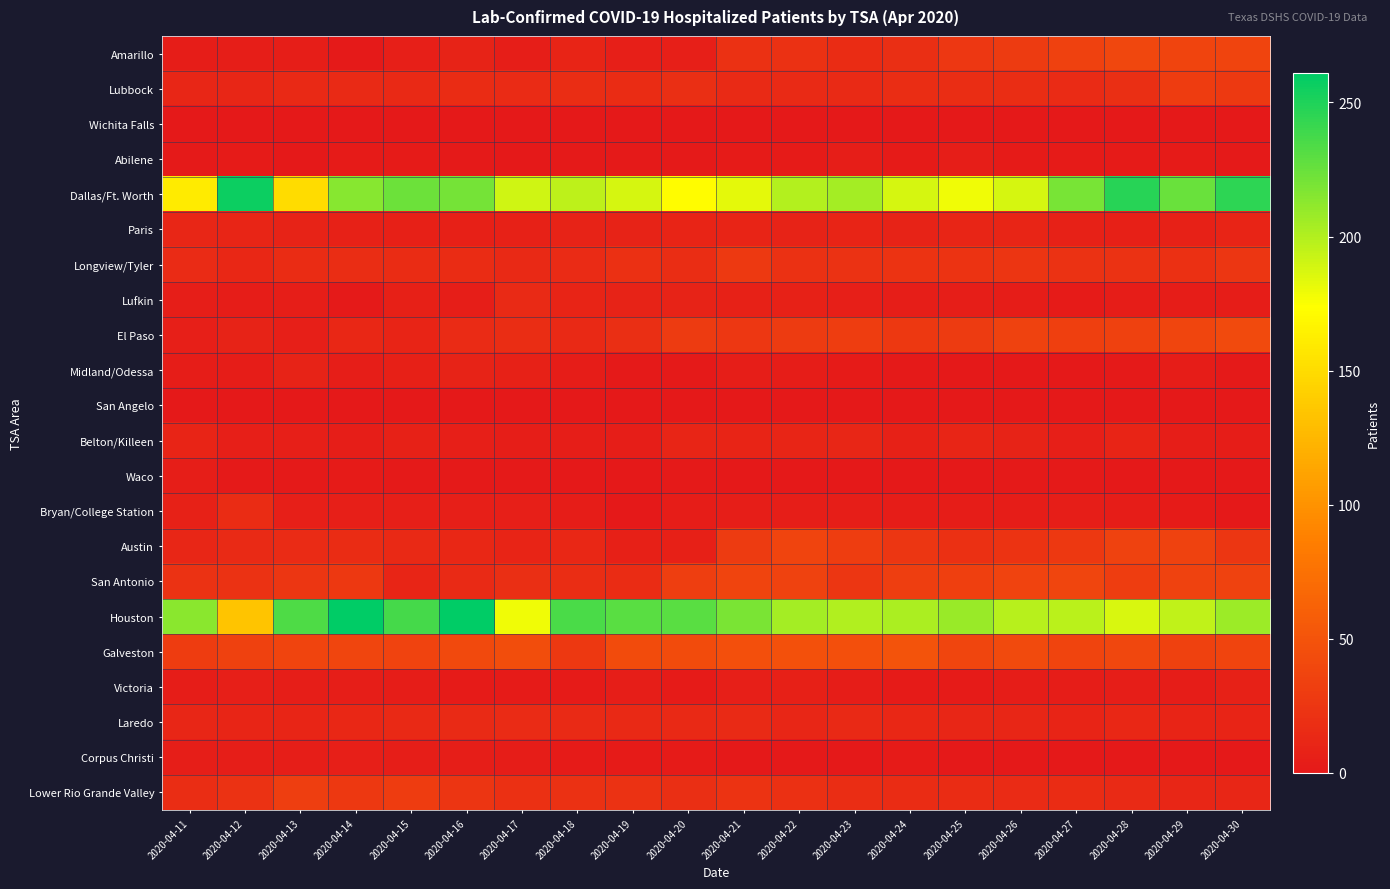

Rank the series by their maximum value, from highest to lowest.

Houston, Dallas/Ft. Worth, Galveston, El Paso, Amarillo, San Antonio, Austin, Lower Rio Grande Valley, Lubbock, Longview/Tyler, Bryan/College Station, Laredo, Lufkin, Paris, Belton/Killeen, Midland/Odessa, Victoria, Corpus Christi, Abilene, Waco, Wichita Falls, San Angelo